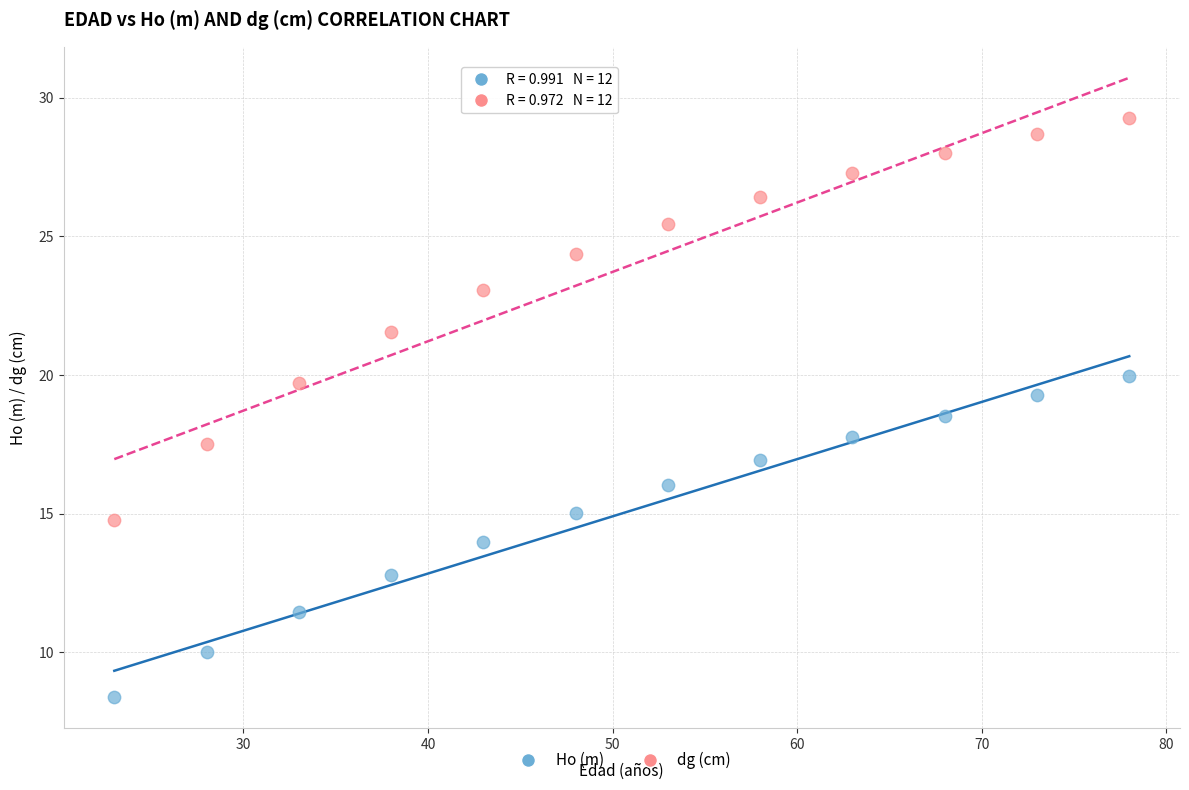

Which series has the widest spread of Y values?

dg (cm)